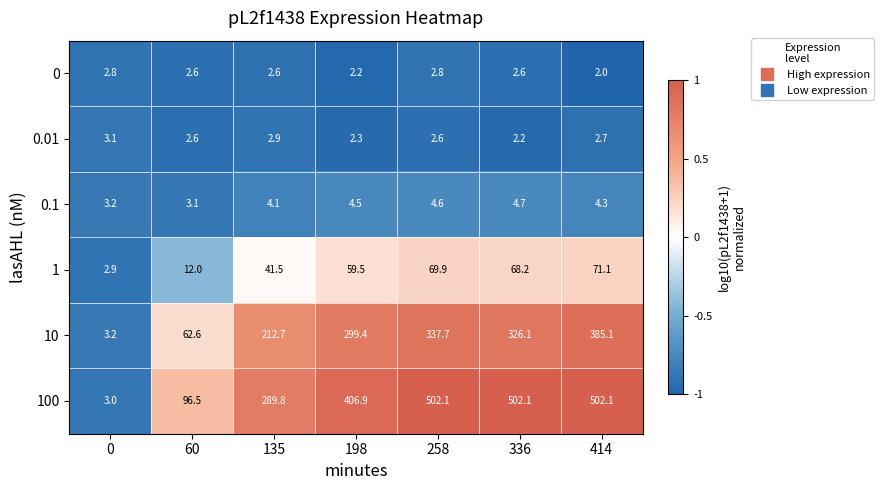

The 10 series shows 385.1 at 414. True or false?

True